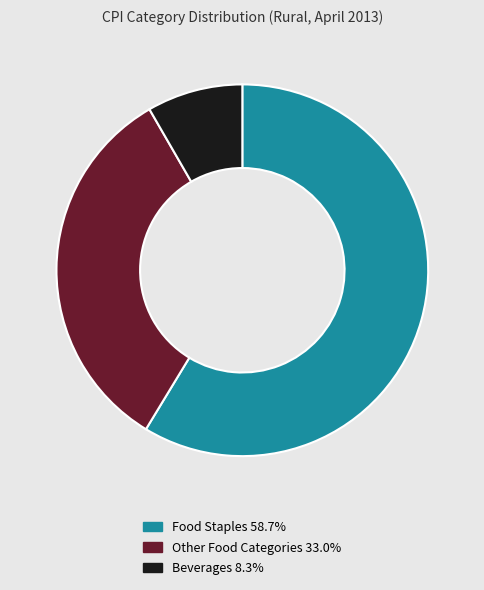

Is there any slice that represents more than half of the pie?

Yes